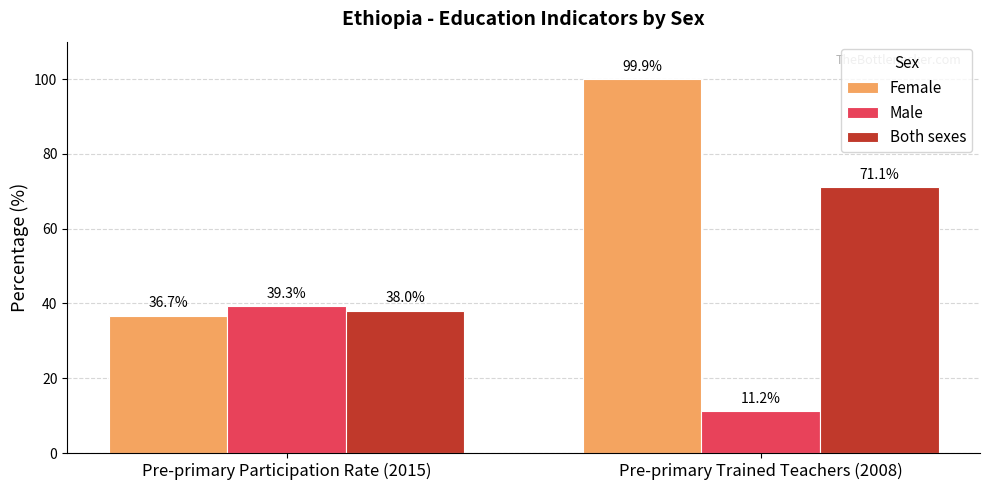

The Both sexes series shows 60.1 at Pre-primary Participation Rate (2015). True or false?

False